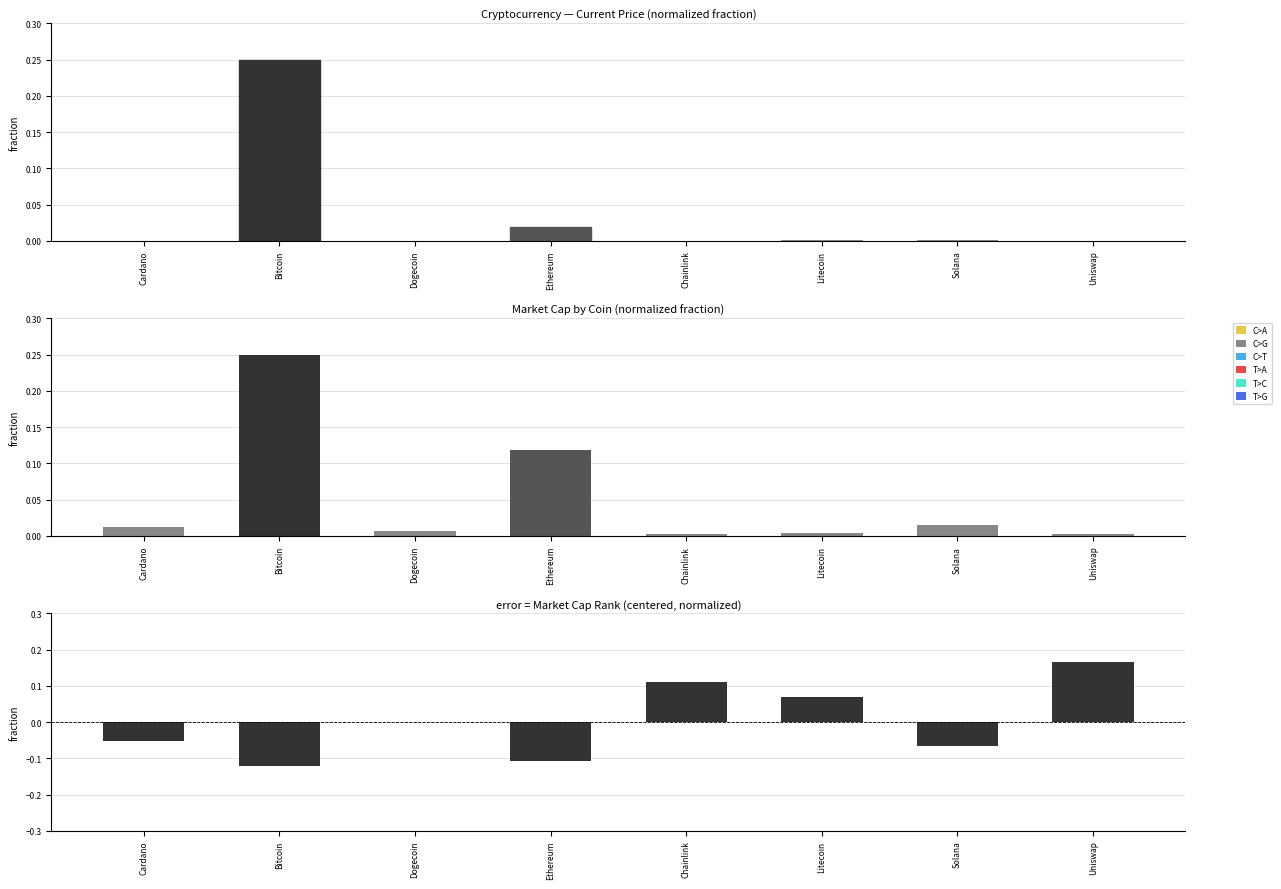

Rank the series by their maximum value, from lowest to highest.

market_cap_rank, current_price, market_cap